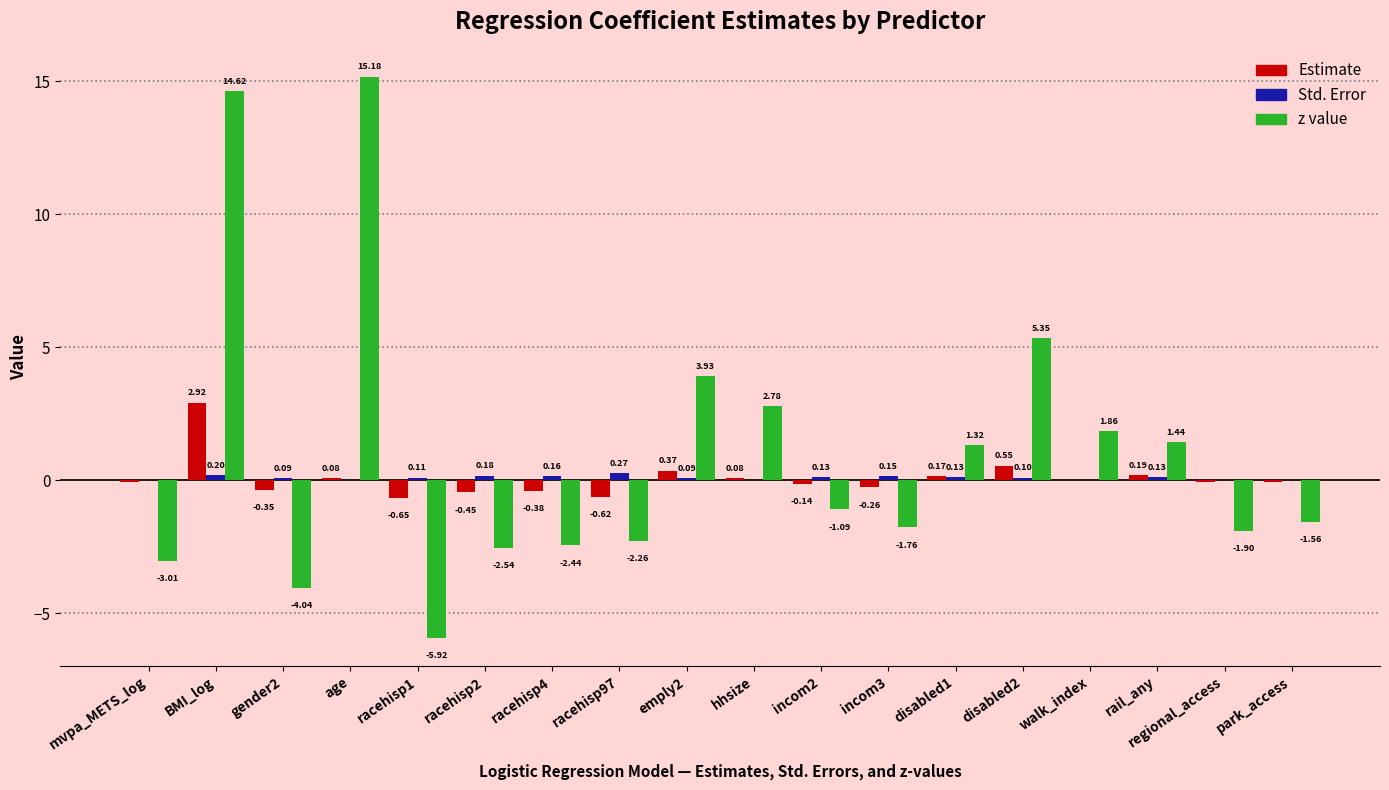

Which series changed the most between mvpa_METS_log and disabled2?

z value